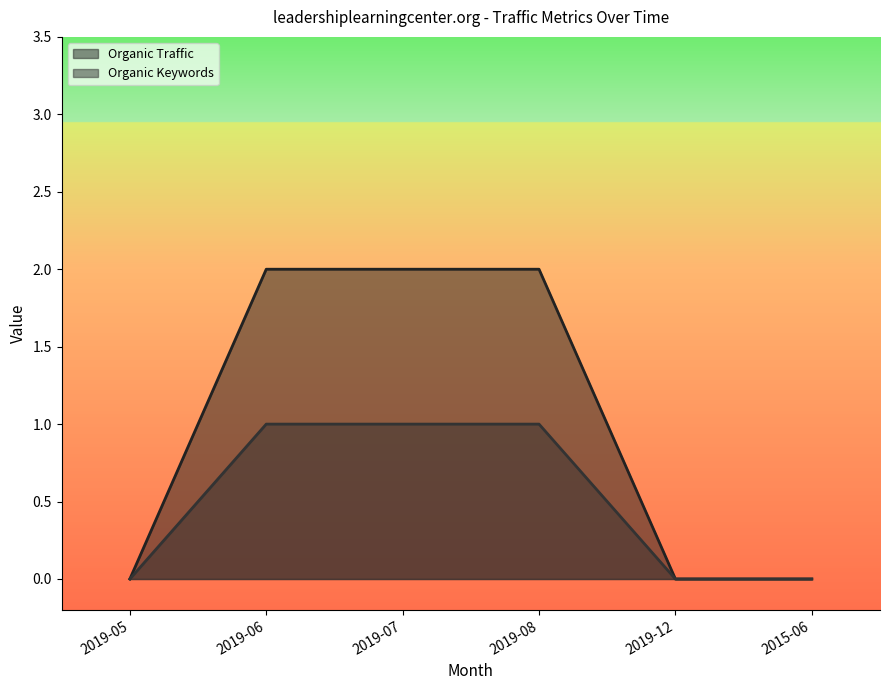

At which category does the chart reach its peak across all series?

2019-06